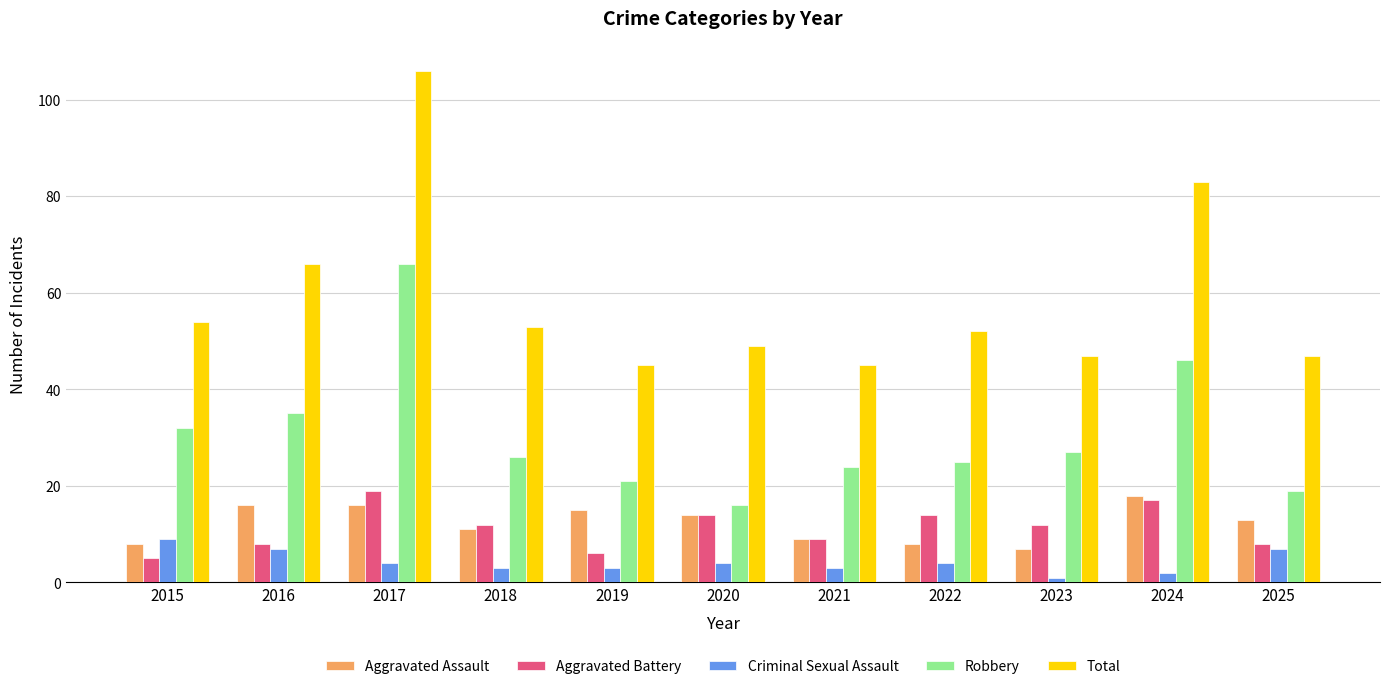

The value of Total at 2016 is 23. True or false?

False